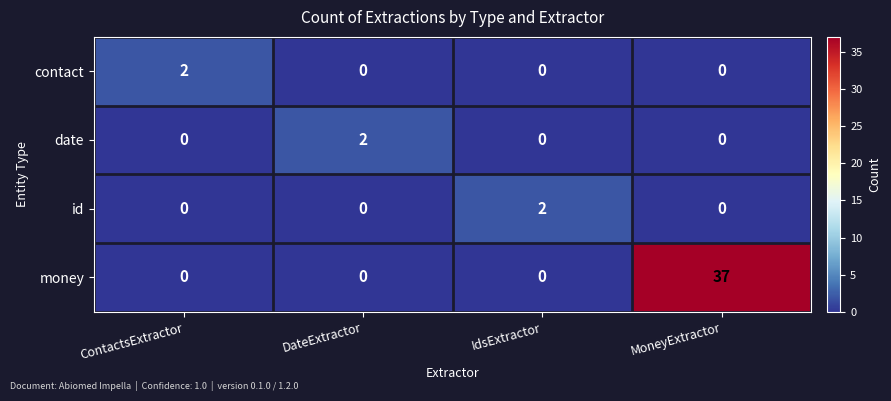

Which label corresponds to the largest value in the chart?

MoneyExtractor